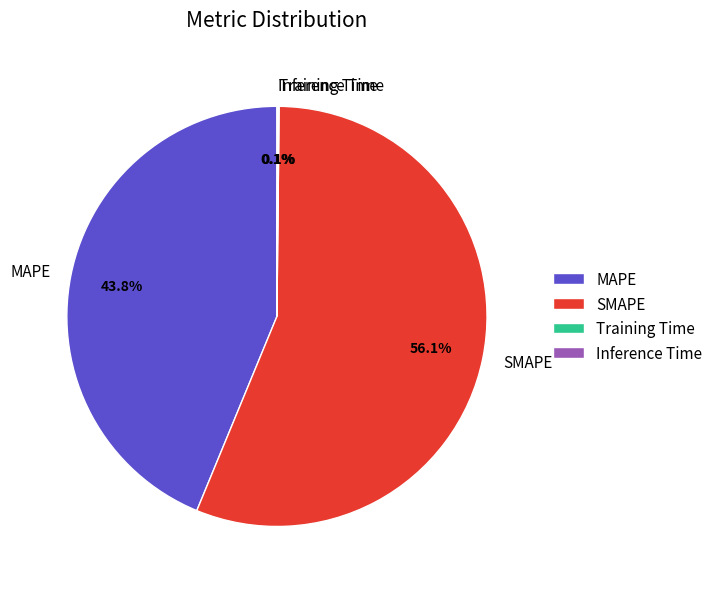

What portion of the pie excludes MAPE?

56.2%